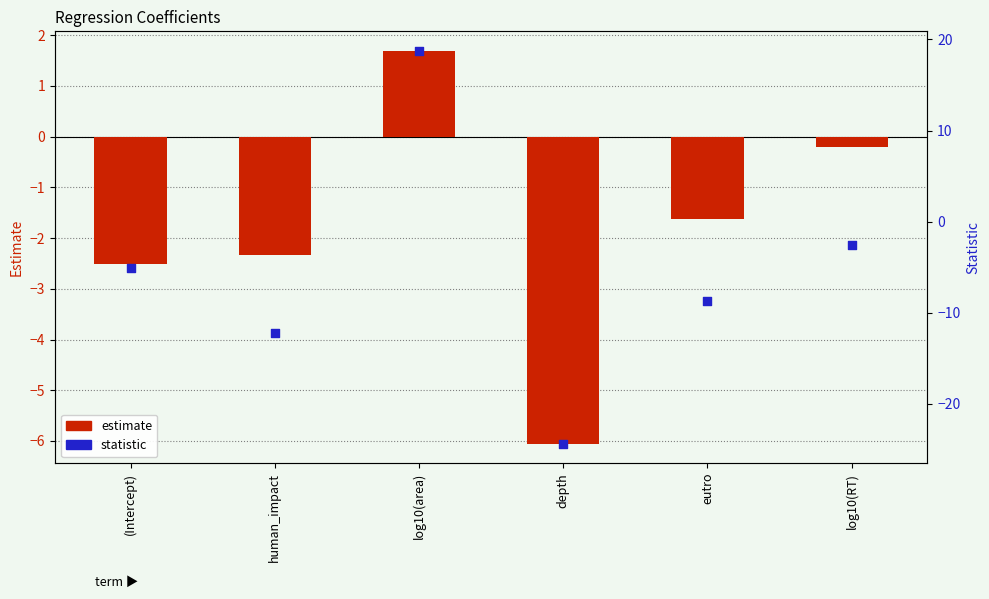

Which series has the widest spread of Y values?

statistic